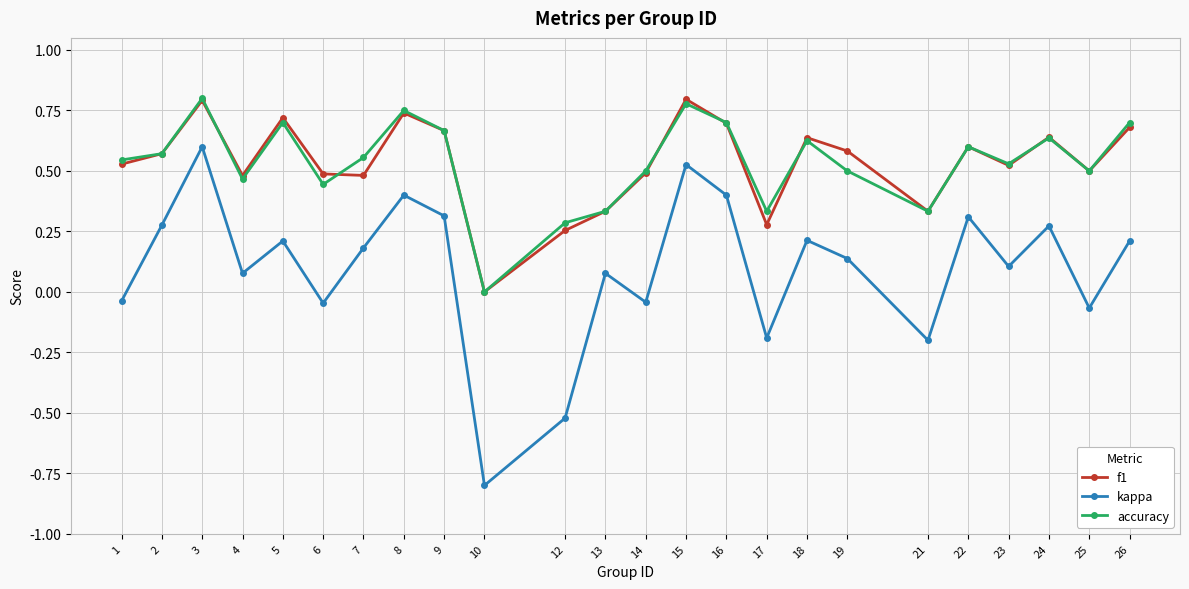

What is the lowest value of the kappa series?

-0.8